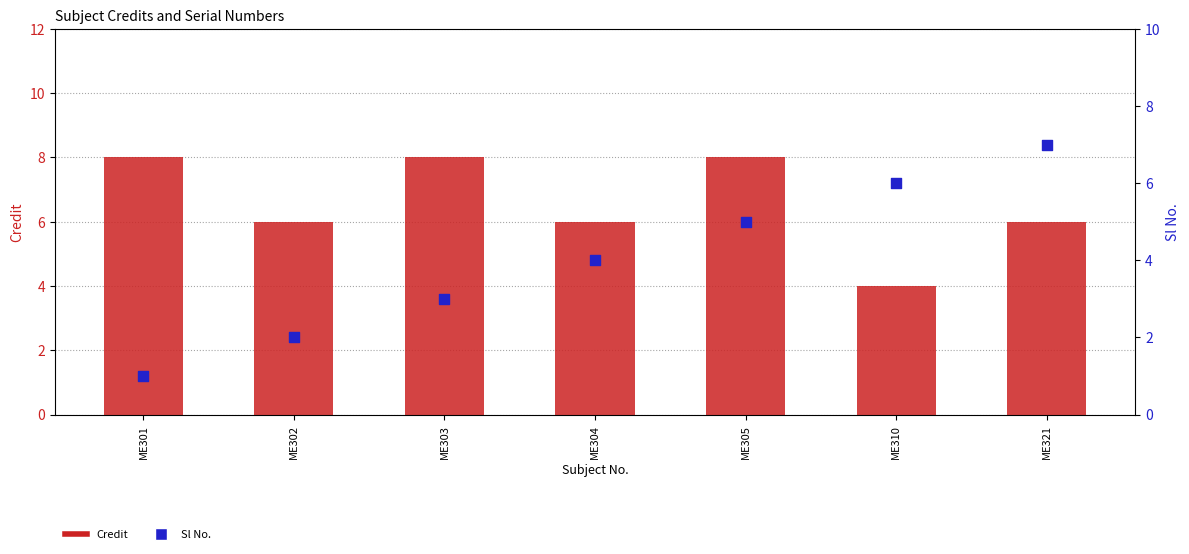

What is the total value across all series at ME321?

13